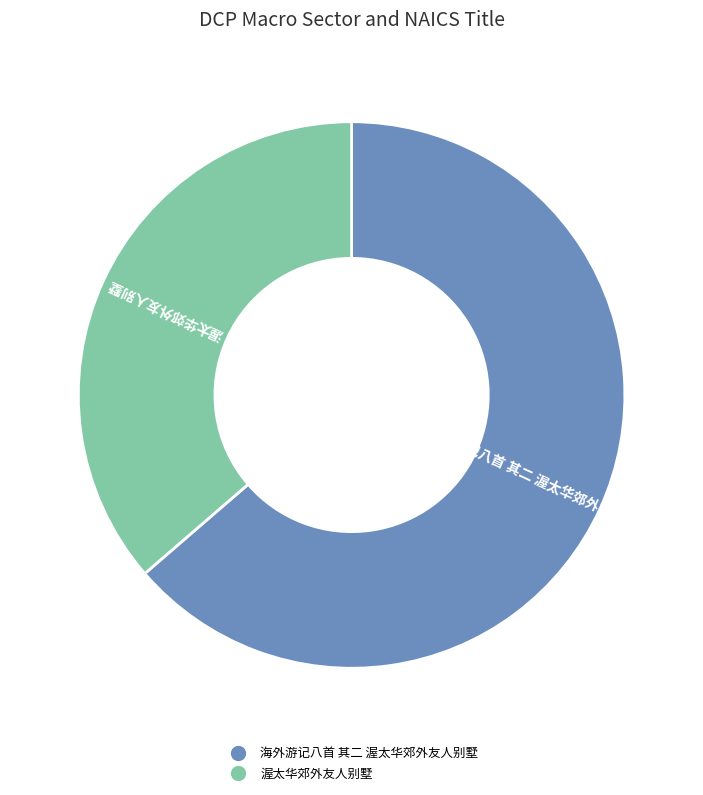

Count the number of slices in the pie.

2